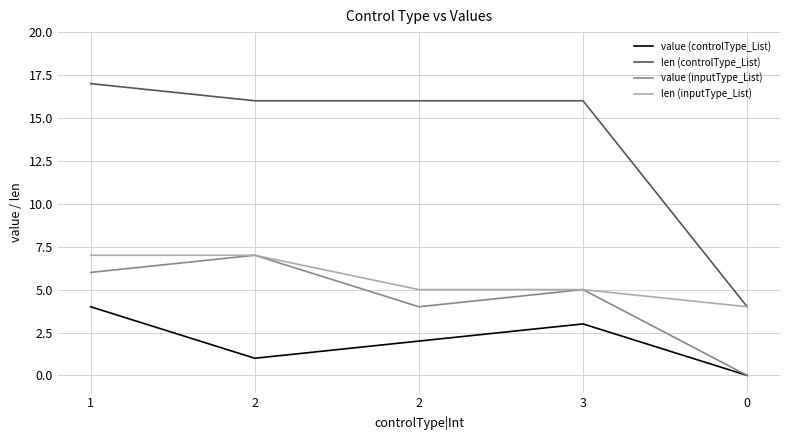

Which series has the largest range (max minus min)?

len (controlType_List)